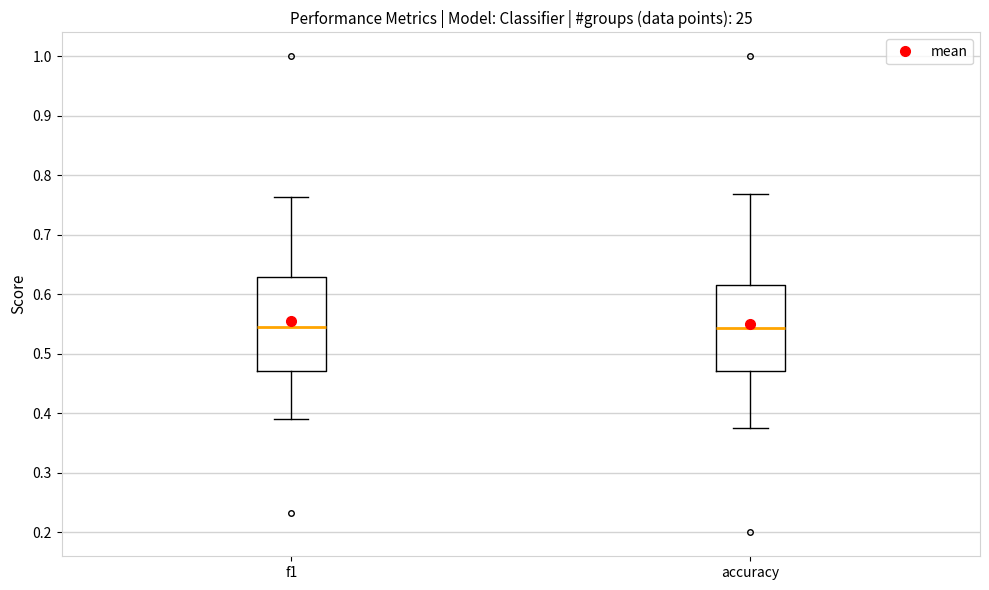

Comparing the boxes themselves (not the whiskers), which one is the tallest?

f1